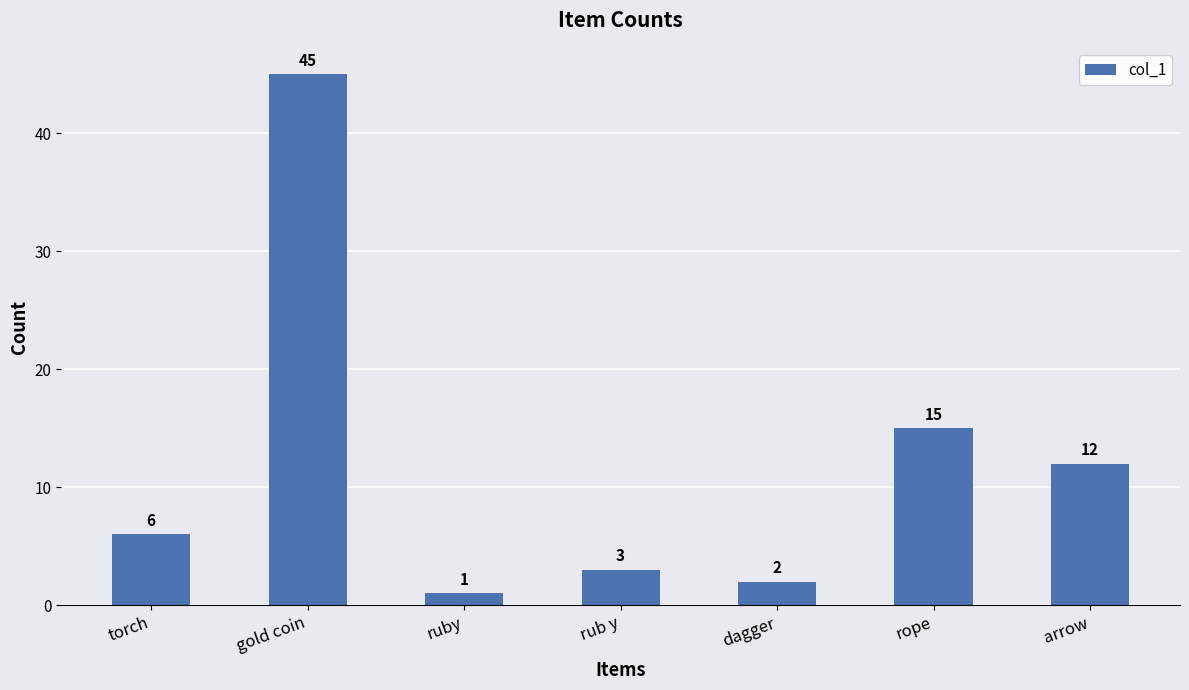

What is the ratio of the value at dagger to the value at arrow?

0.2